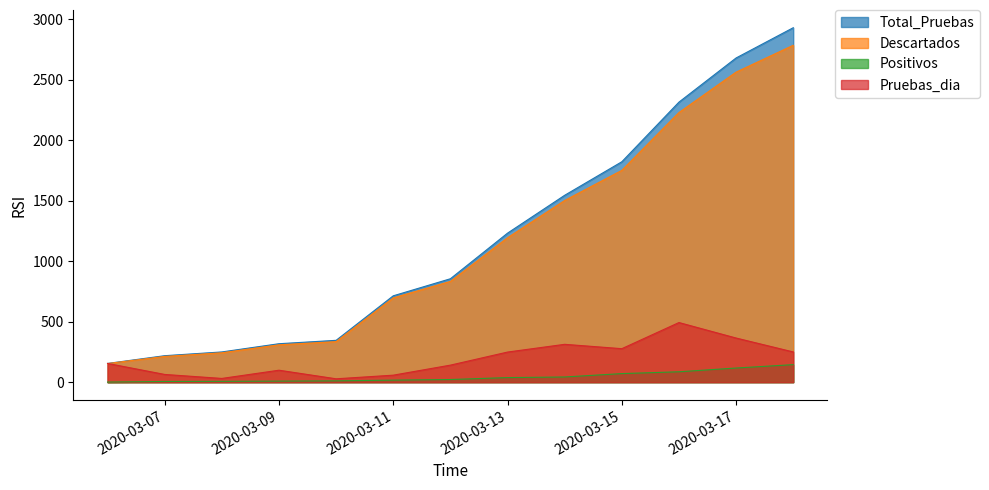

Which series changed the most between 2020-03-09 and 2020-03-14?

Total_Pruebas